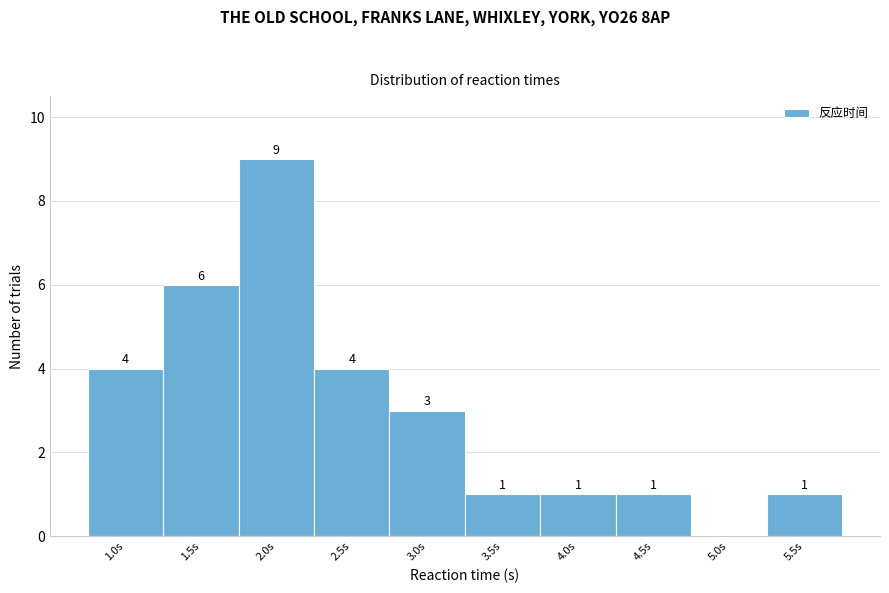

Reading left to right, extract all data points from this chart.

1.0s=4	1.5s=6	2.0s=9	2.5s=4	3.0s=3	3.5s=1	4.0s=1	4.5s=1	5.0s=0	5.5s=1